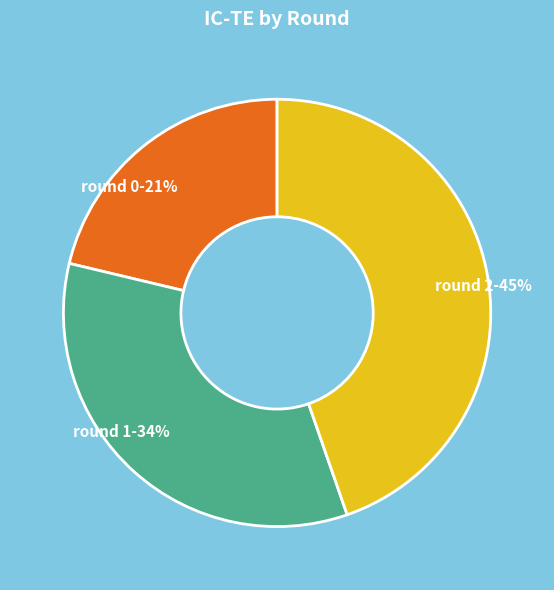

How many segments does this pie chart have?

3